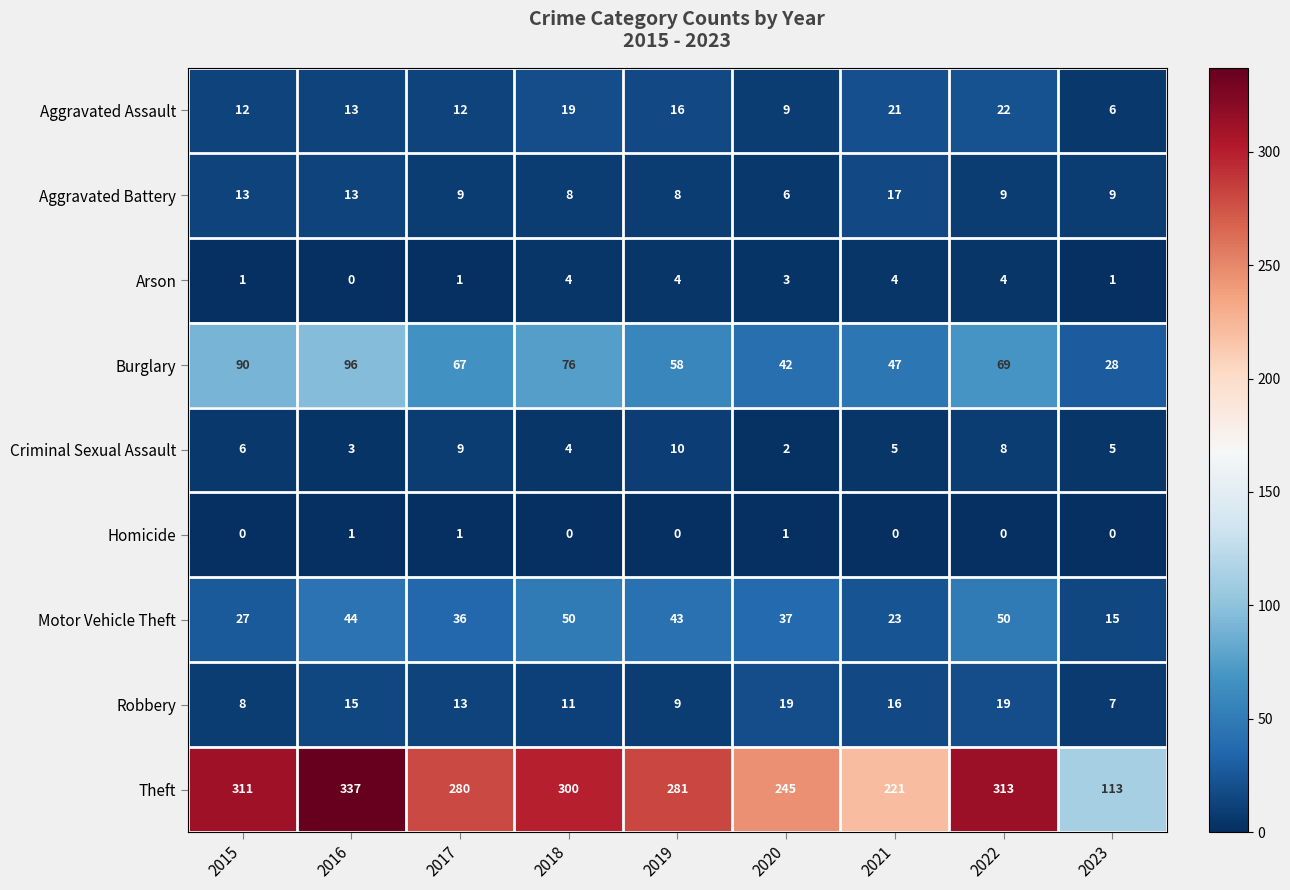

Which series has the widest spread of values?

Theft